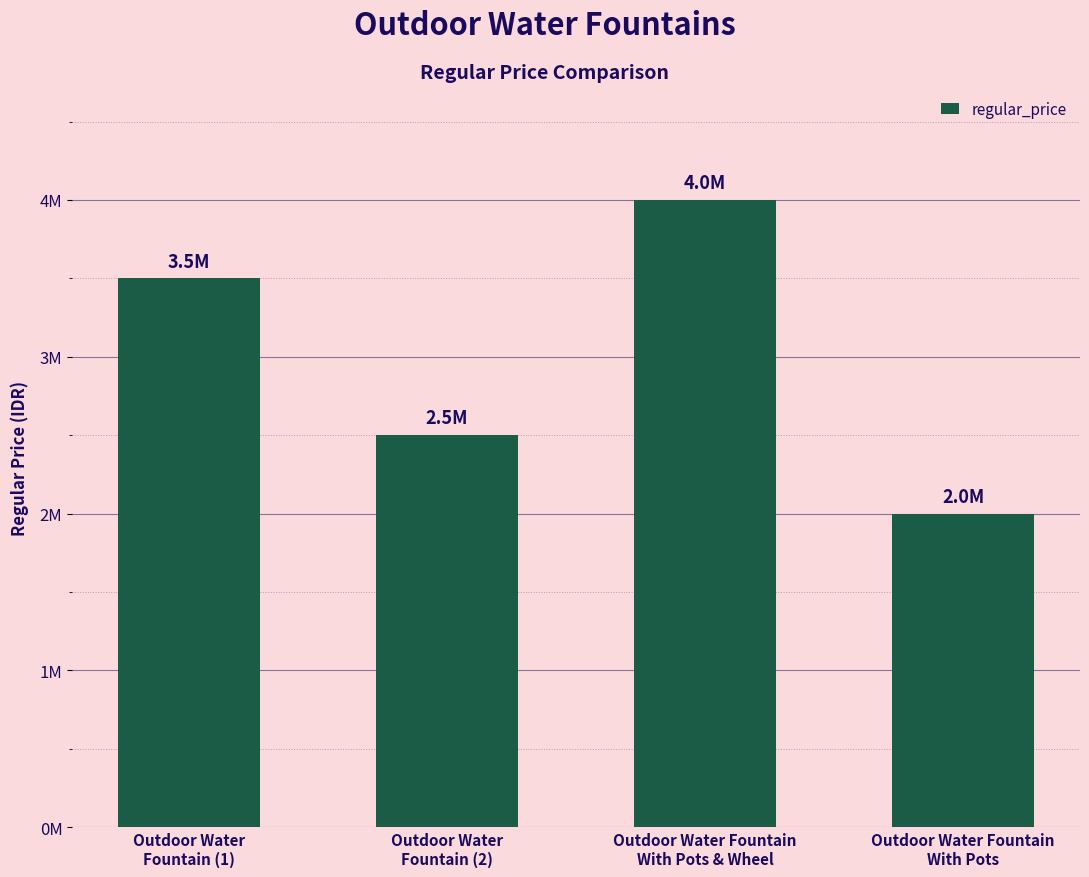

What is the approximate value at Outdoor Water Fountain
With Pots?

2000000